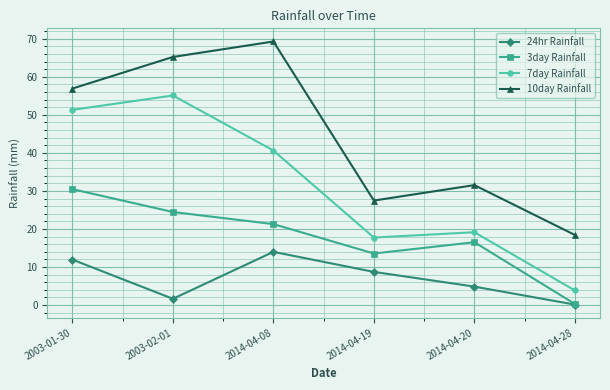

True or false: 24hr Rainfall has more than 1 points higher than both neighbors.

False